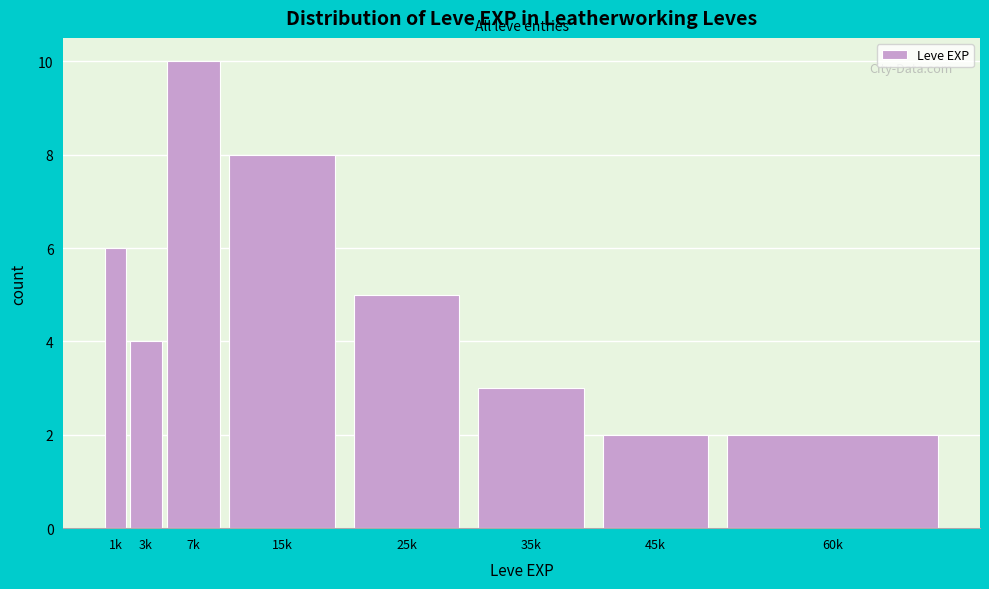

Reading right to left, list all the values displayed in this chart.

60k=2	45k=2	35k=3	25k=5	15k=8	7k=10	3k=4	1k=6